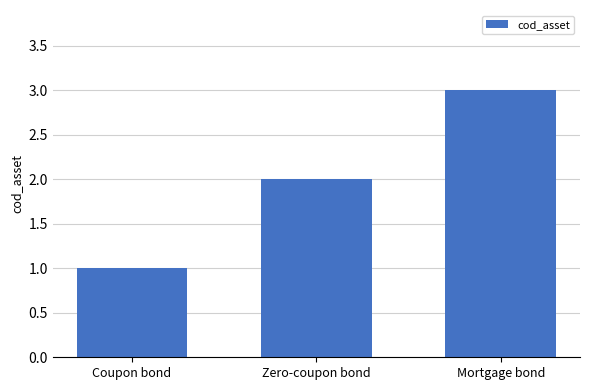

What is the difference between the maximum and minimum values?

2